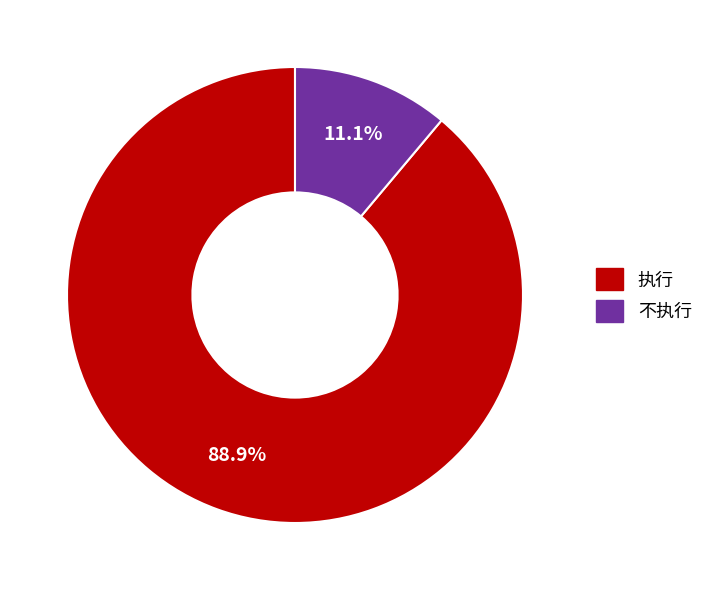

What is the majority slice?

执行